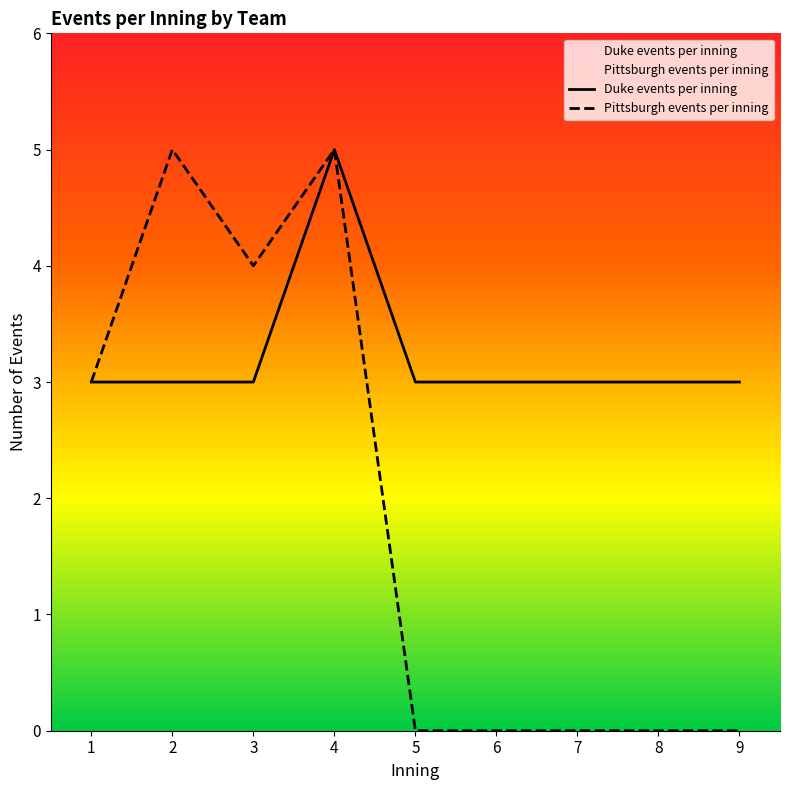

True or false: Duke events per inning and Pittsburgh events per inning cross at least once.

False